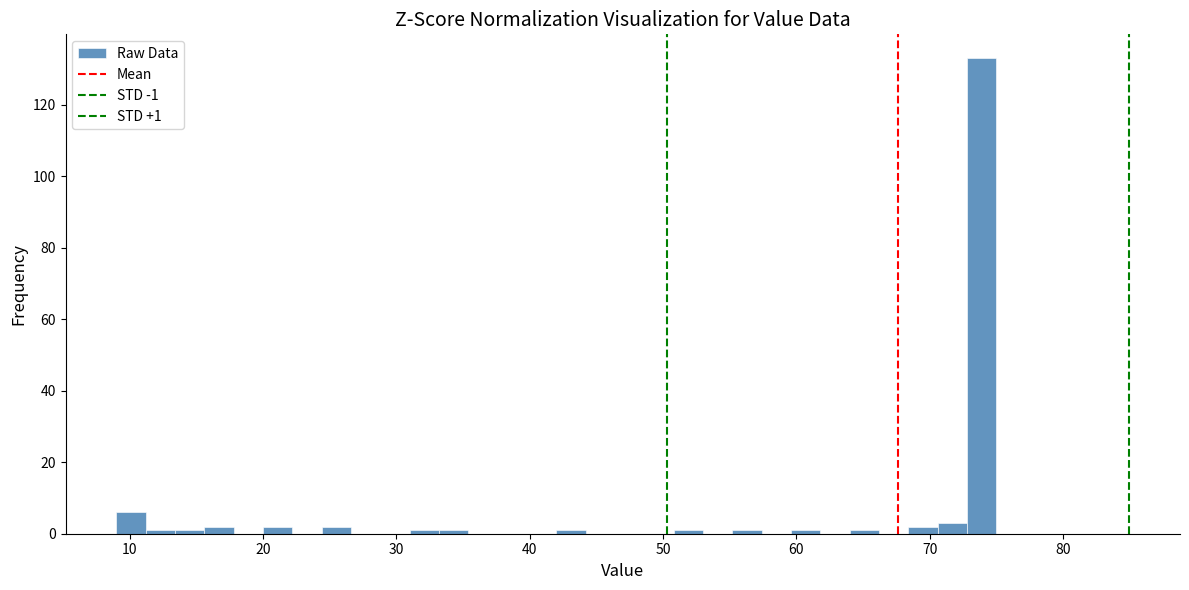

Read against the x-axis, roughly where is the centre of the tallest bar?

74